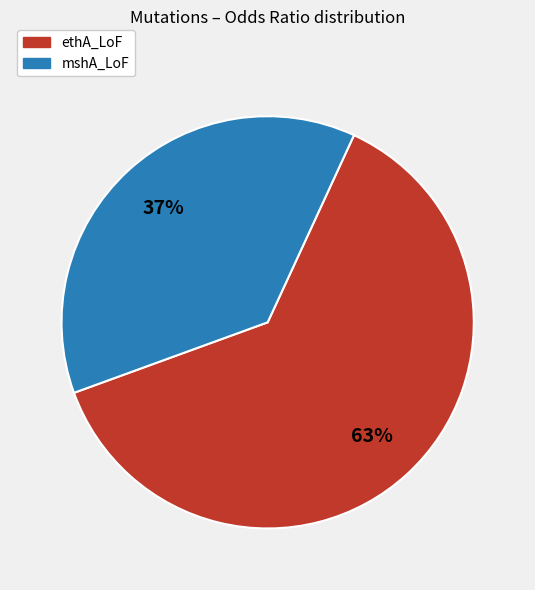

To the nearest percent, what portion does mshA_LoF represent?

37%